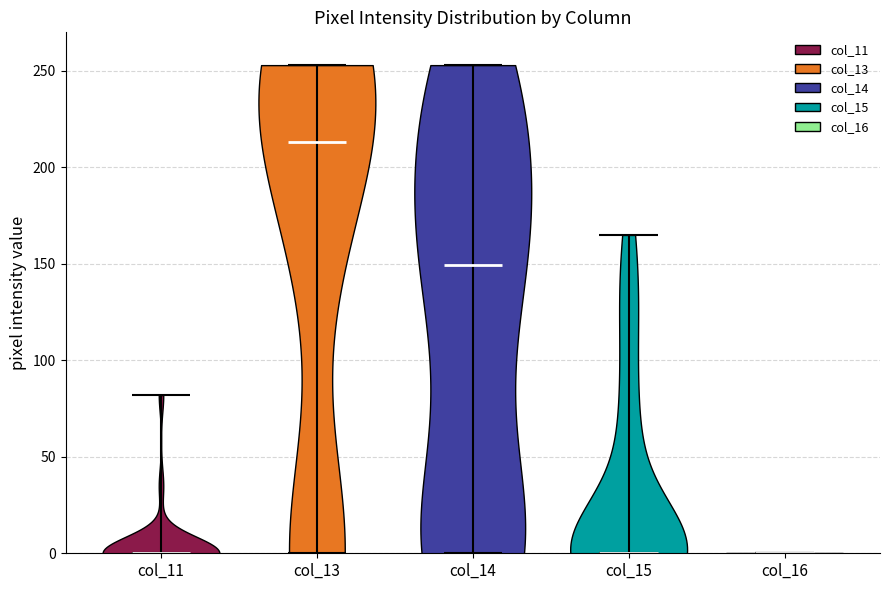

Reading left to right, read every violin against the y-axis: where its median line is, and the lowest and highest points it reaches. The values are not printed on the chart, so give them approximately, as read against the axis.

col_11: median line 0, lowest point 0, highest point 80
col_13: median line 215, lowest point 0, highest point 255
col_14: median line 150, lowest point 0, highest point 255
col_15: median line 0, lowest point 0, highest point 165
col_16: median line 0, lowest point 0, highest point 0